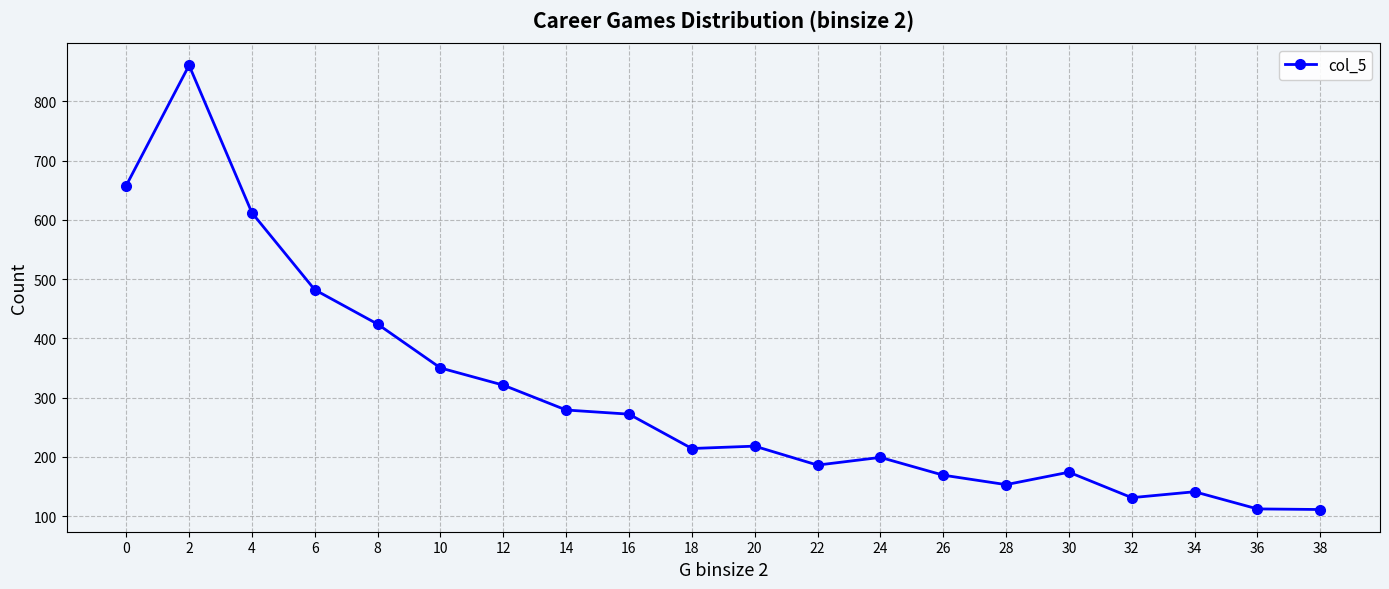

What is the sum of the values at 14 and 28?

432